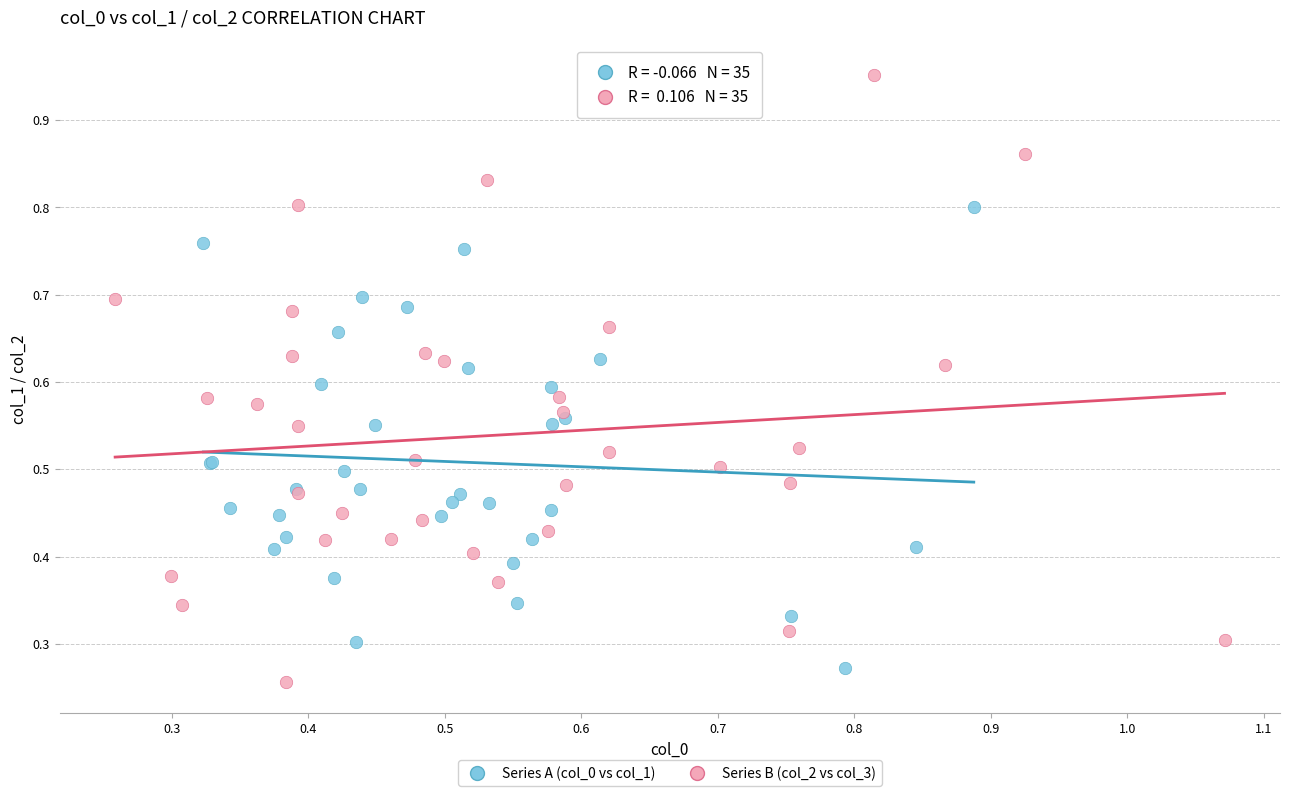

What are all the series names shown in the legend?

Series A (col_0 vs col_1), Series B (col_2 vs col_3)